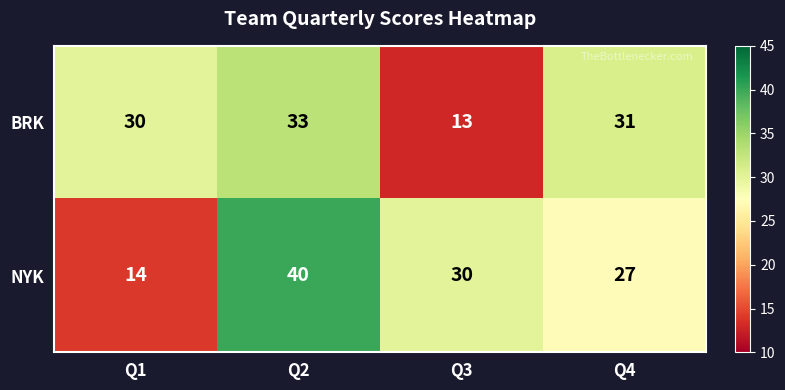

Which series has the largest total across all categories?

NYK